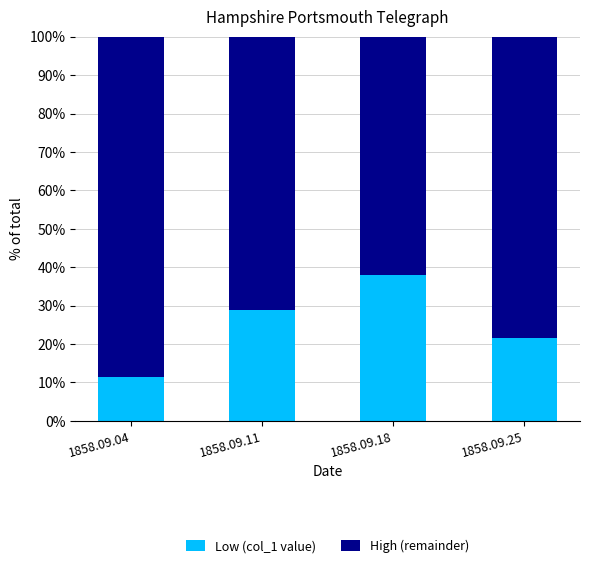

What are all the series names shown in the legend?

Low (col_1 value), High (remainder)